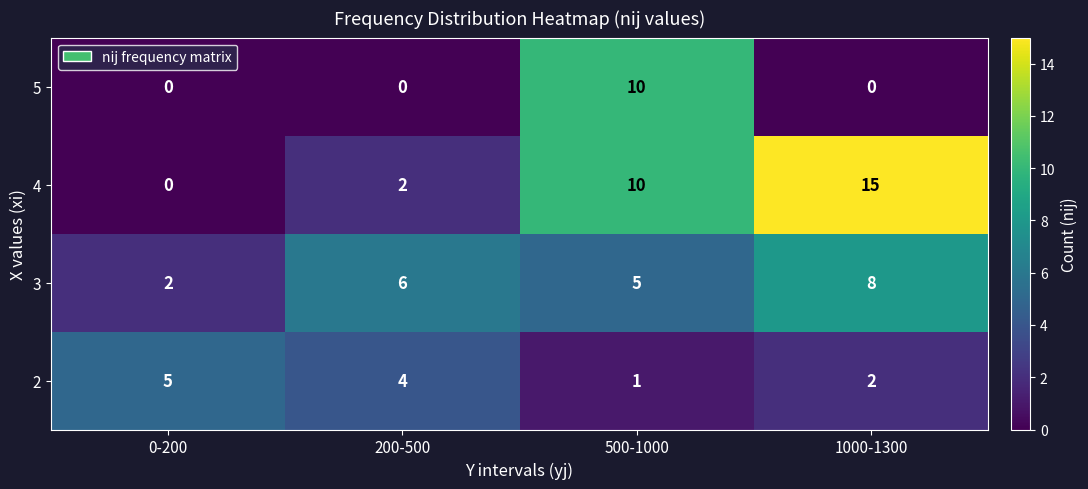

What is the greatest value displayed?

15